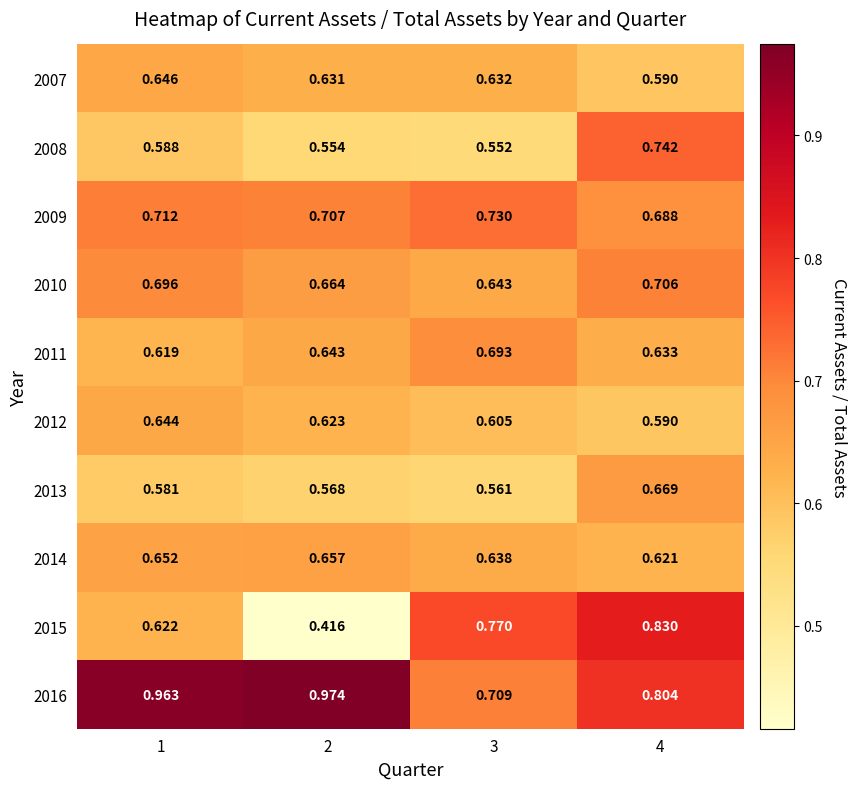

Is the value of 2013 at 1 greater than the value of 2012 at 4?

No